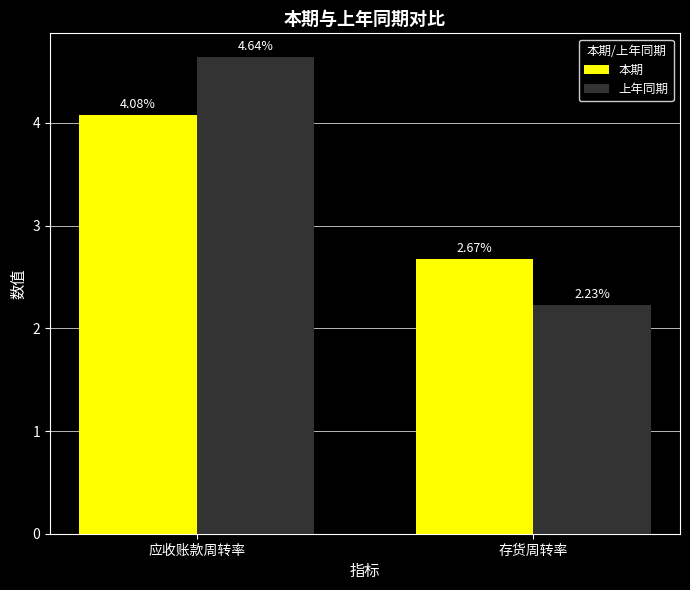

Which series has the widest spread of values?

上年同期